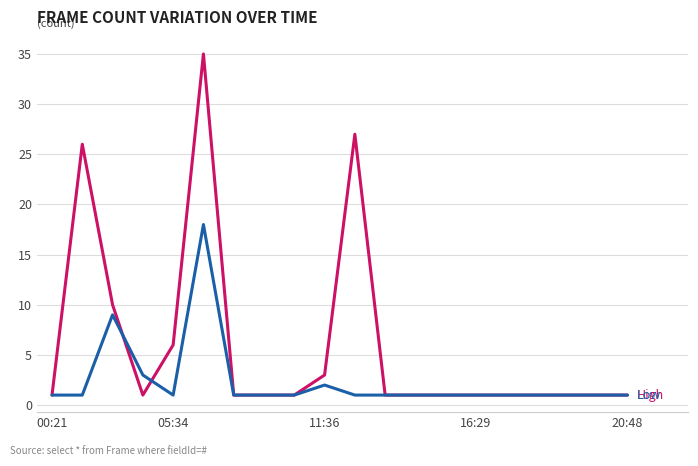

The High series shows 27 at 10. True or false?

True